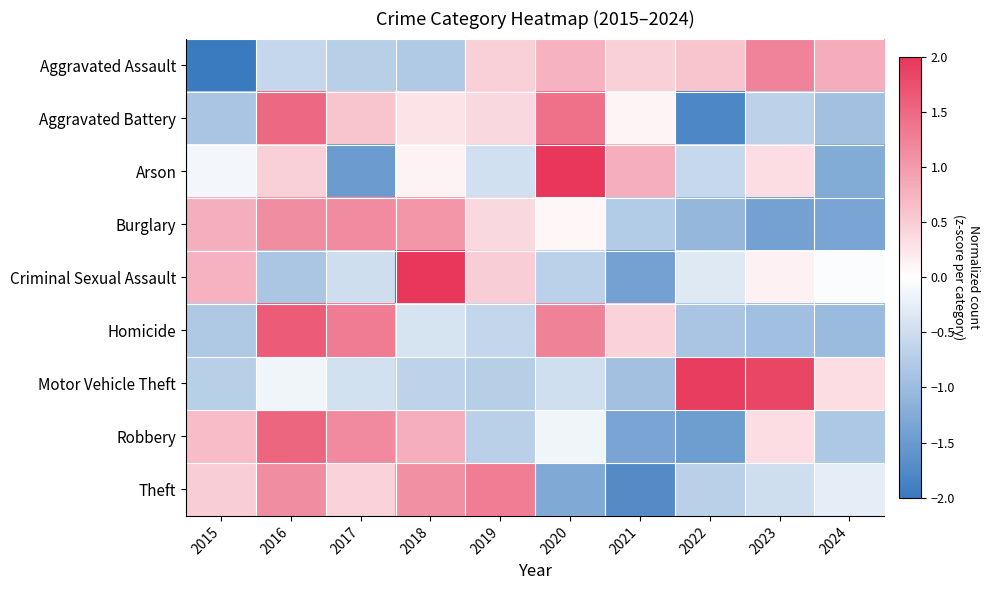

Rank the series by their maximum value, from highest to lowest.

Criminal Sexual Assault, Arson, Motor Vehicle Theft, Homicide, Robbery, Aggravated Battery, Theft, Aggravated Assault, Burglary